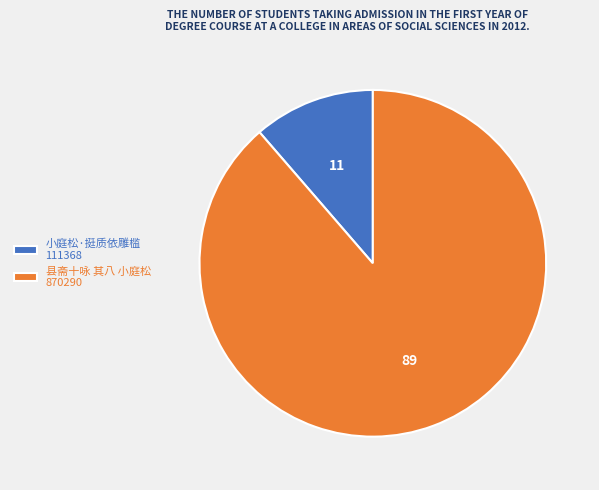

What is the largest slice in the pie chart?

县斋十咏 其八 小庭松